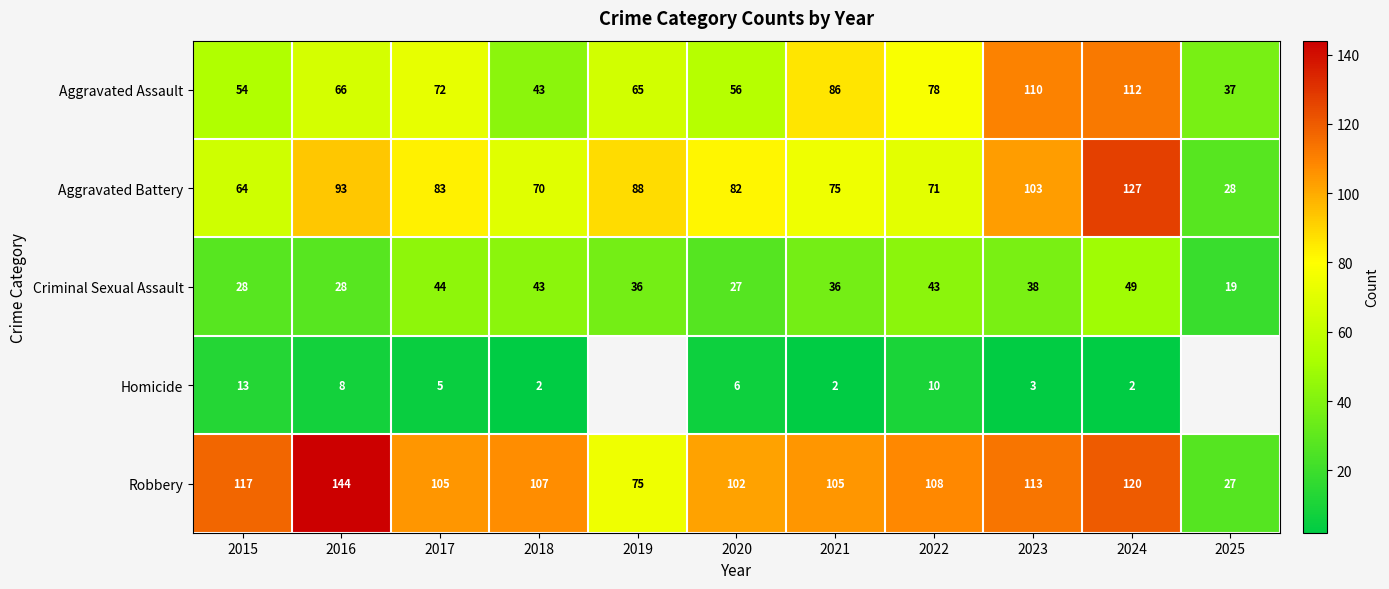

The Aggravated Battery series shows 127 at 2024. True or false?

True